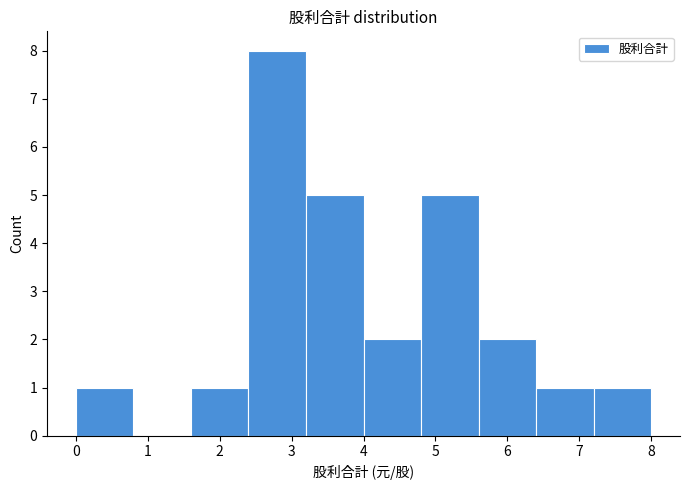

Reading left to right, transcribe this chart: for each bar, give the range it covers on the x-axis and its height. The values are not printed on the chart, so give them approximately, as read against the axis.

0.0 to 0.8: 1
0.8 to 1.6: 0
1.6 to 2.4: 1
2.4 to 3.2: 8
3.2 to 4.0: 5
4.0 to 4.8: 2
4.8 to 5.6: 5
5.6 to 6.4: 2
6.4 to 7.2: 1
7.2 to 8.0: 1